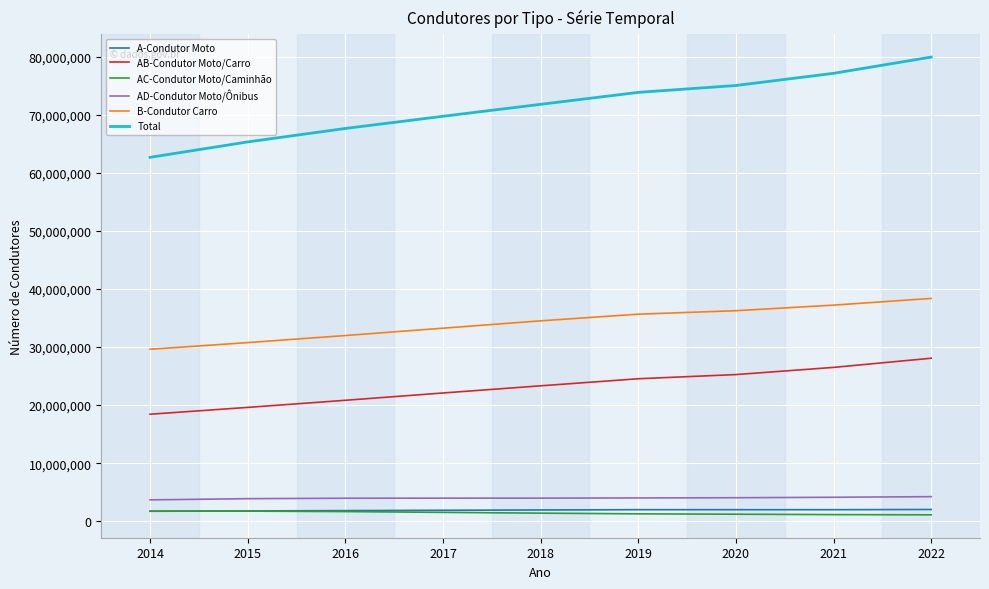

True or false: B-Condutor Carro and AB-Condutor Moto/Carro cross at least once.

False